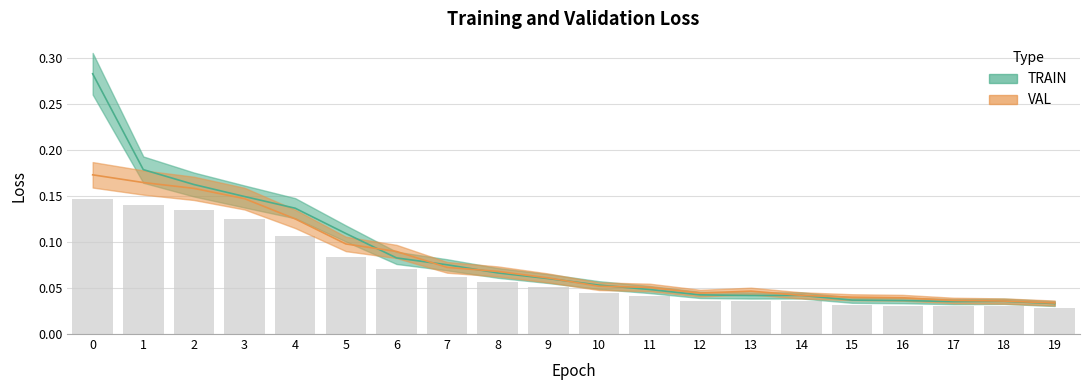

List the series in order of their peak value, highest first.

TRAIN, VAL